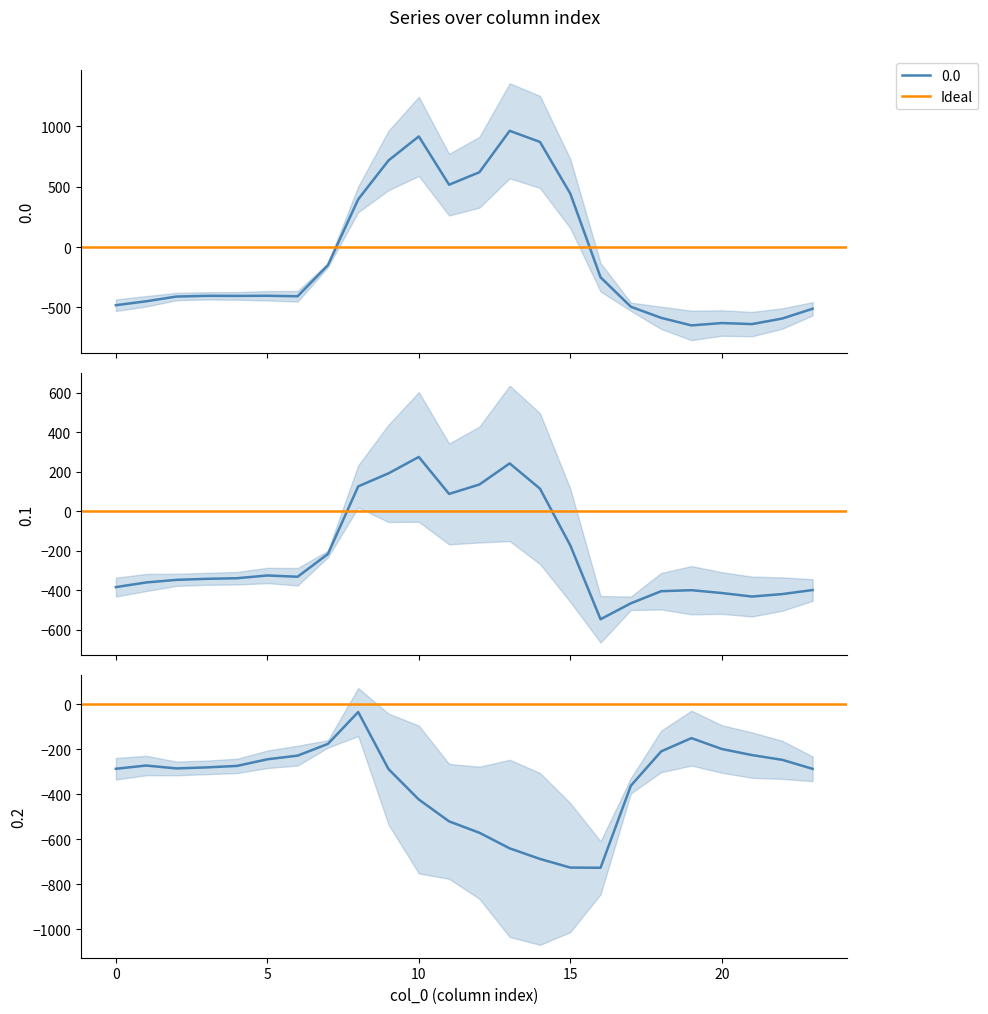

What is the minimum value for 0.0?

-649.2